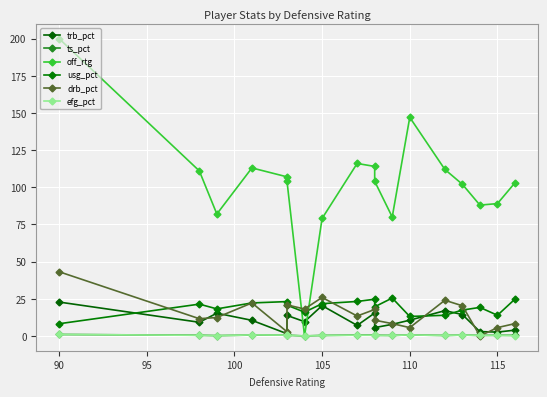

How many values in the drb_pct series exceed 13?

9